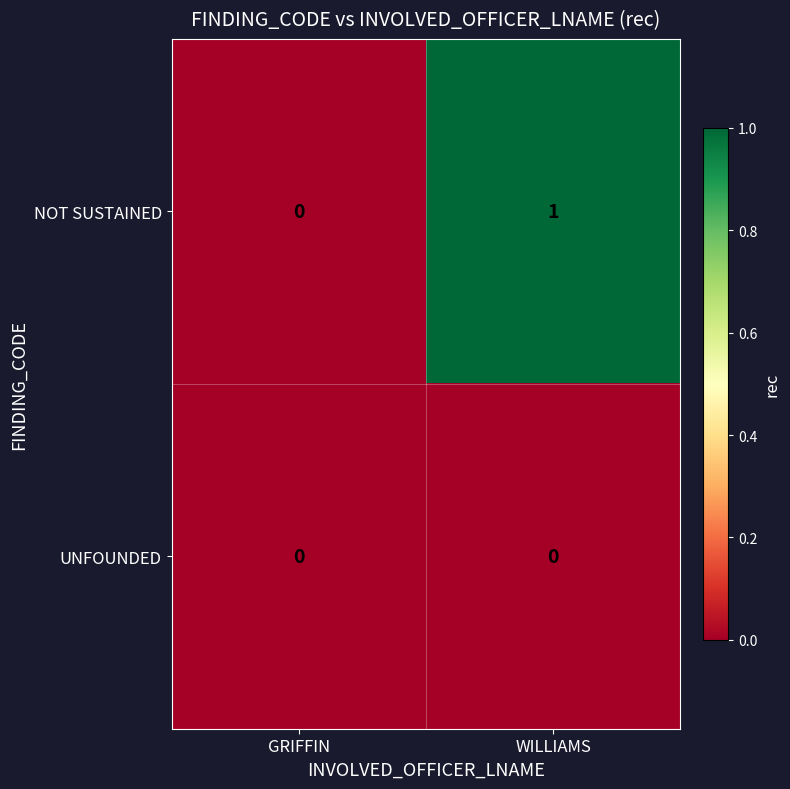

How many series are shown in this chart?

2